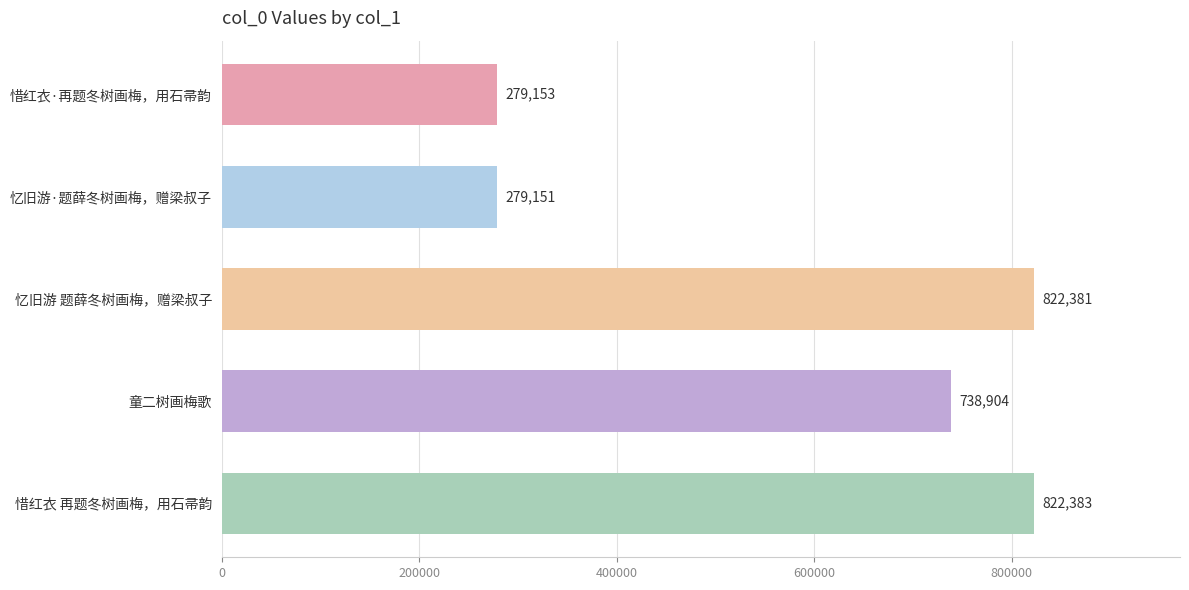

Between 忆旧游 题薛冬树画梅，赠梁叔子 and 忆旧游·题薛冬树画梅，赠梁叔子, which is larger?

忆旧游 题薛冬树画梅，赠梁叔子